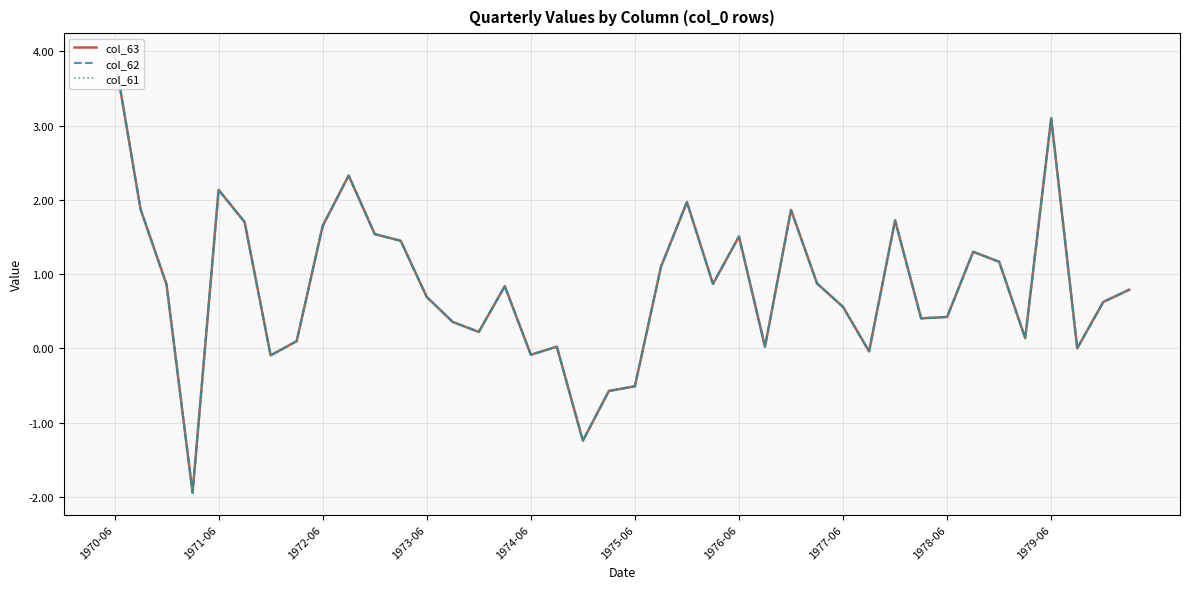

How many lines are shown in the chart?

3